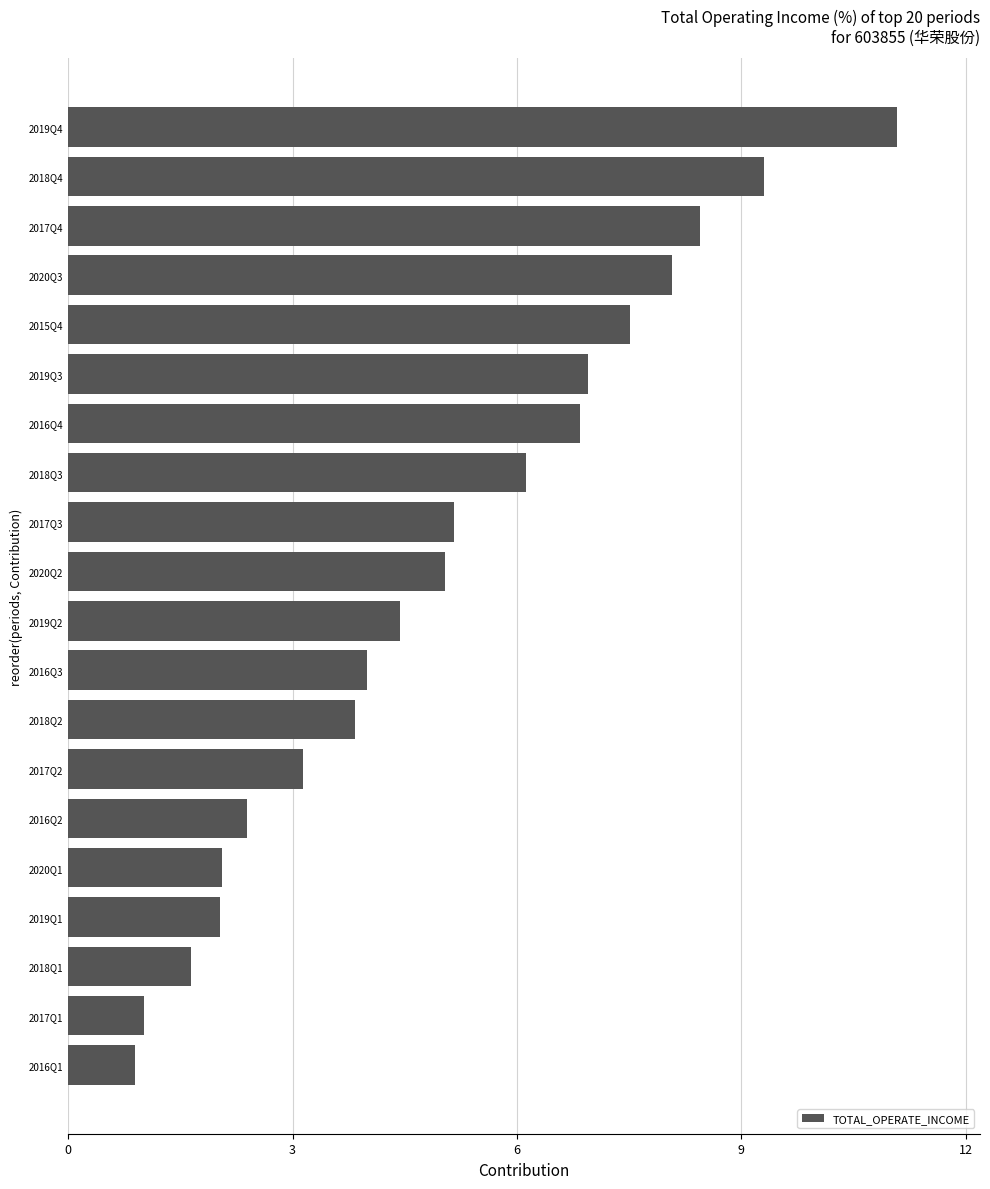

True or false: the data shows 4.0 at 2016Q3.

True